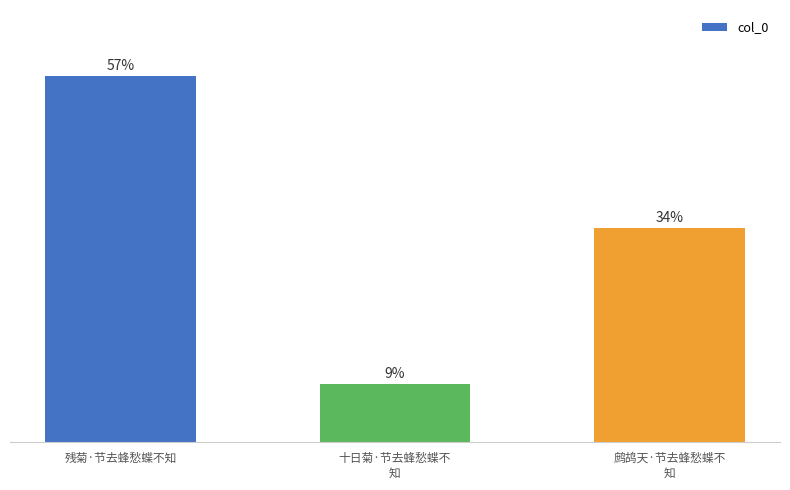

What is the label of the 1st bar from the right?

鹧鸪天·节去蜂愁蝶不
知